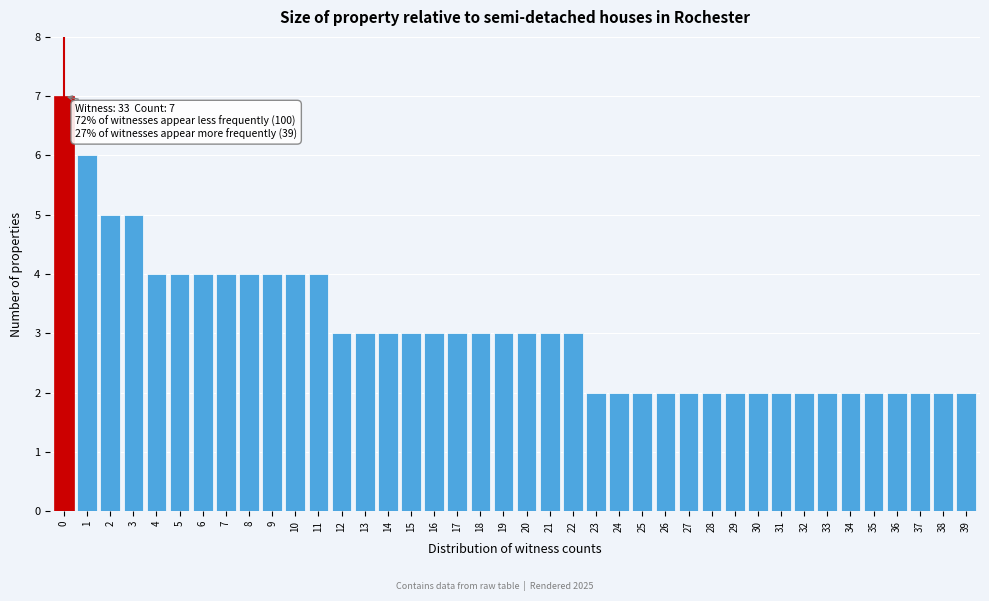

What is the value of the 35th bar from the left?

2